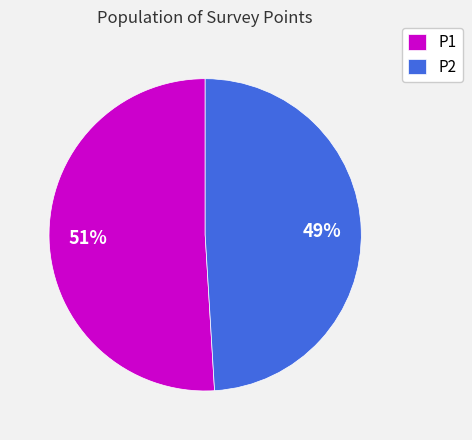

Does any single category account for the majority?

Yes